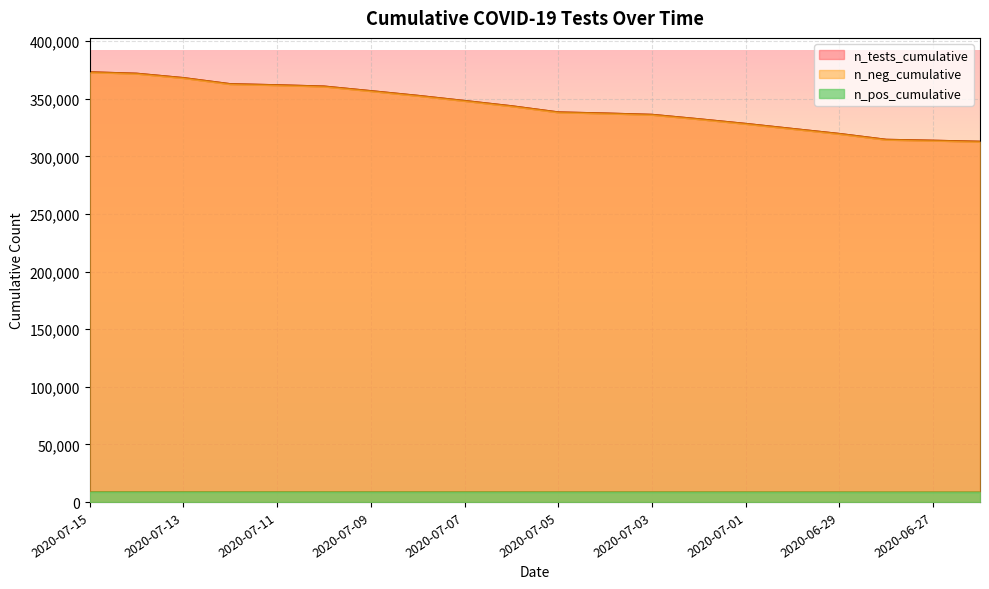

What is the minimum value shown in the chart?

8461